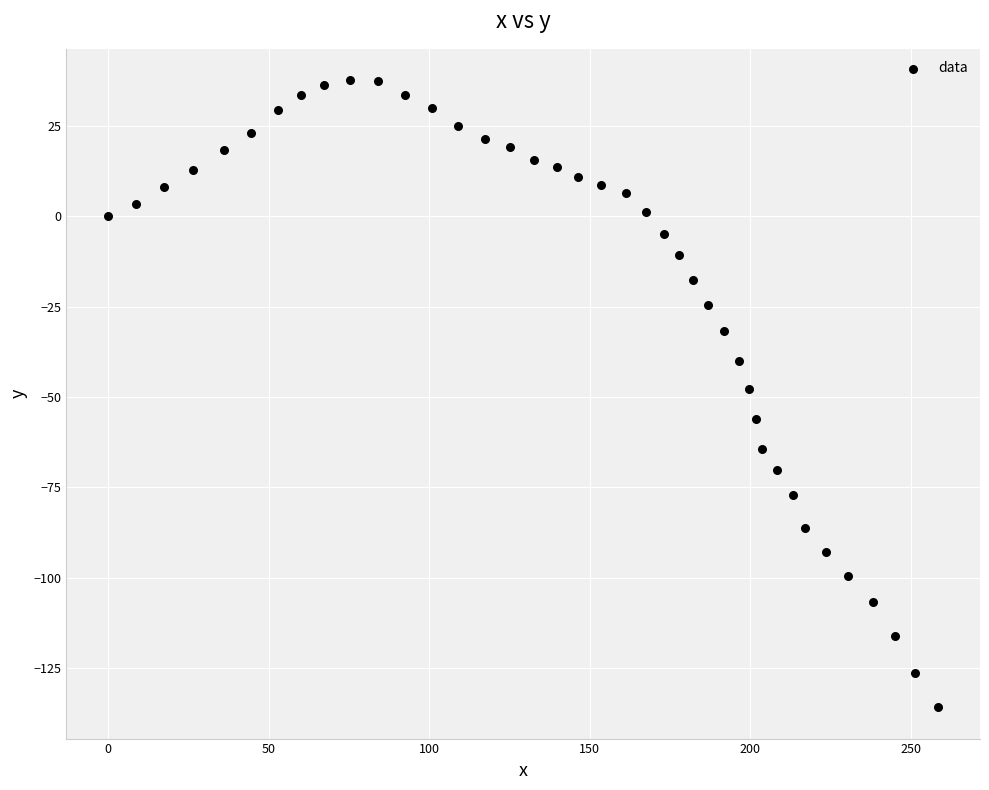

What is the range of Y values (max minus min)?

173.6